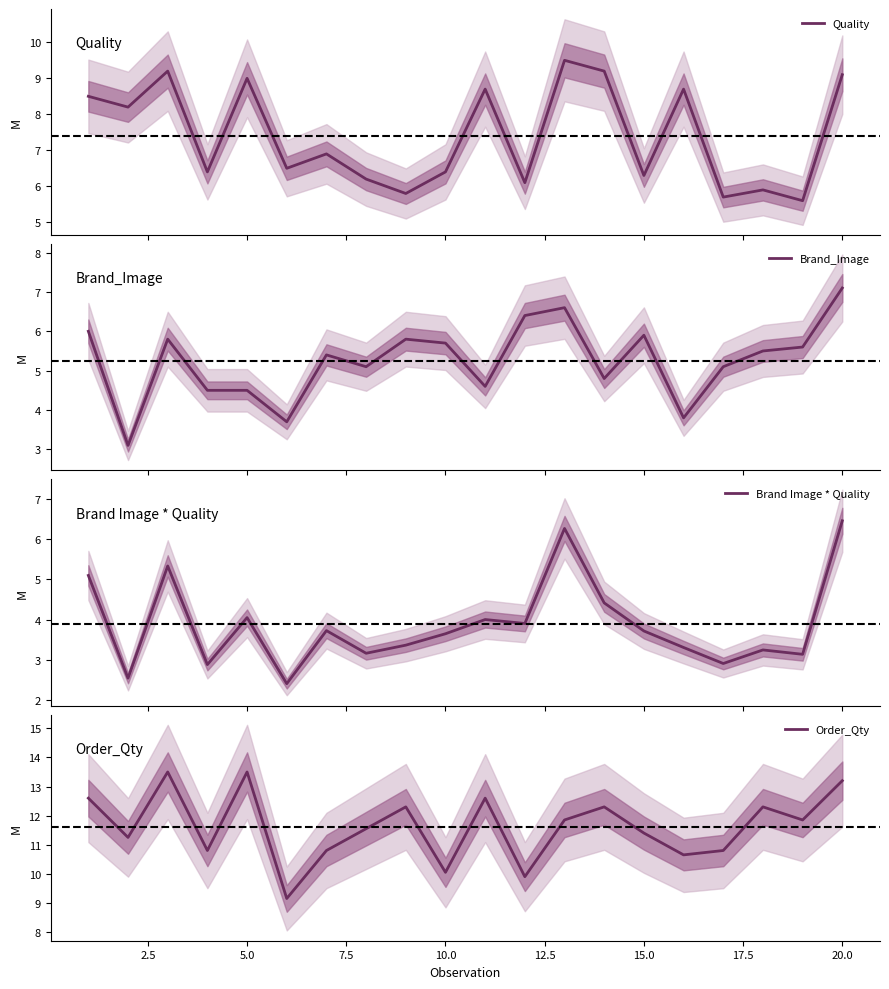

What is the lowest value of the Quality series?

5.6